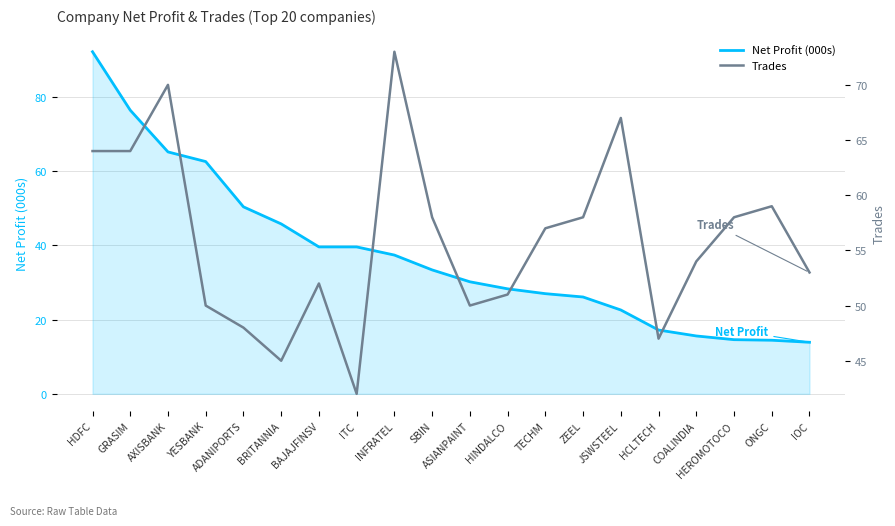

True or false: Net Profit (000s) and Trades intersect in this chart.

True